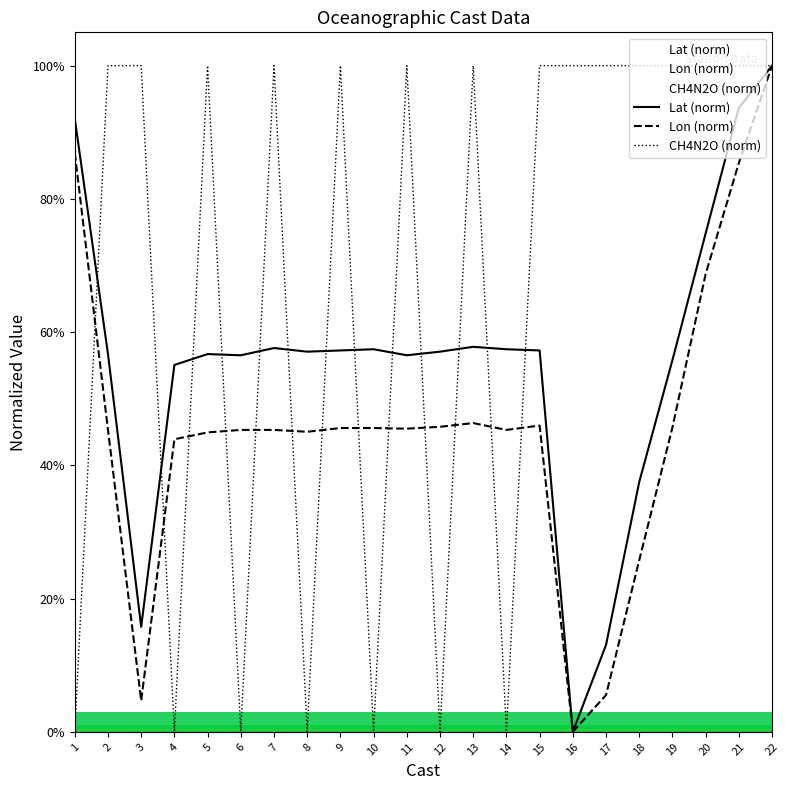

Count the number of data series in this chart.

3